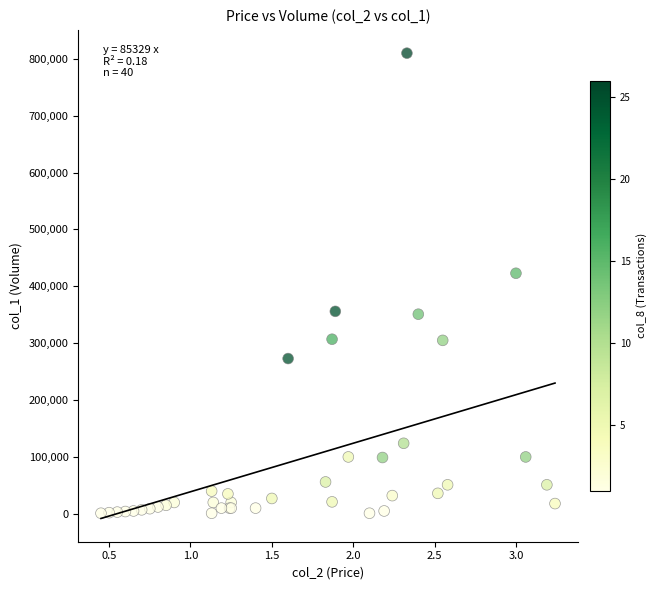

What Y value in the scatter plot is closest to 405500?

423000